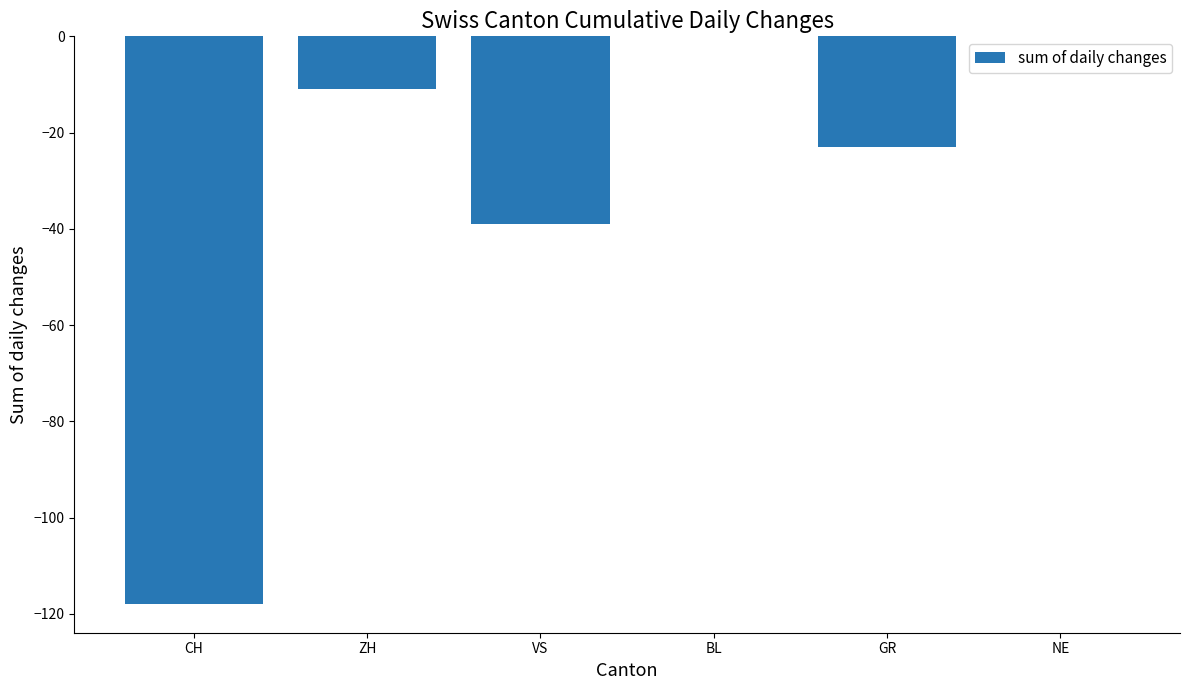

The chart shows a value of 0 at BL. True or false?

True